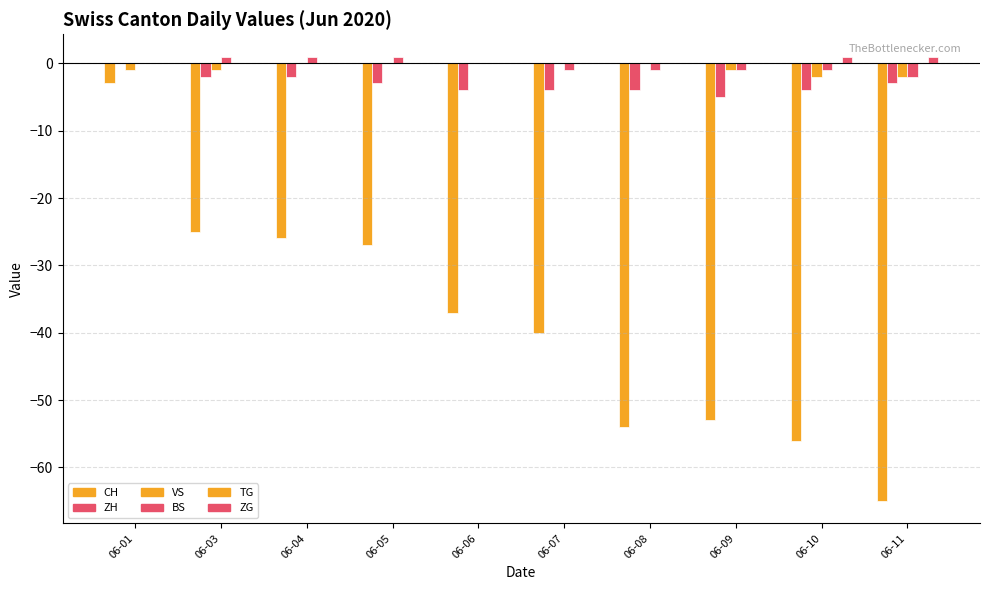

What value does the ZH series have at 06-11?

-3